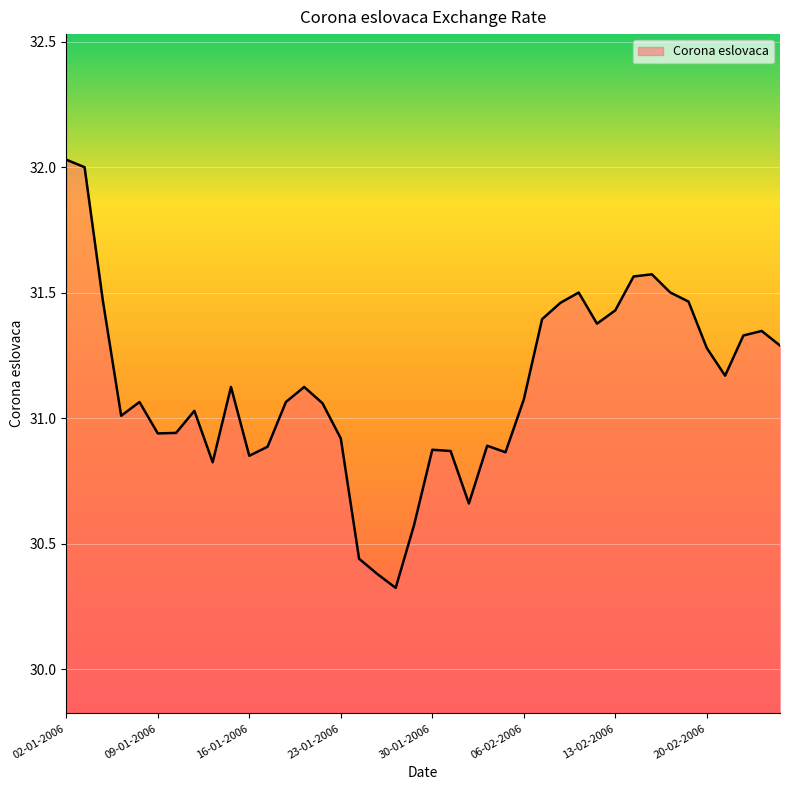

What is the minimum value shown in the chart?

30.3